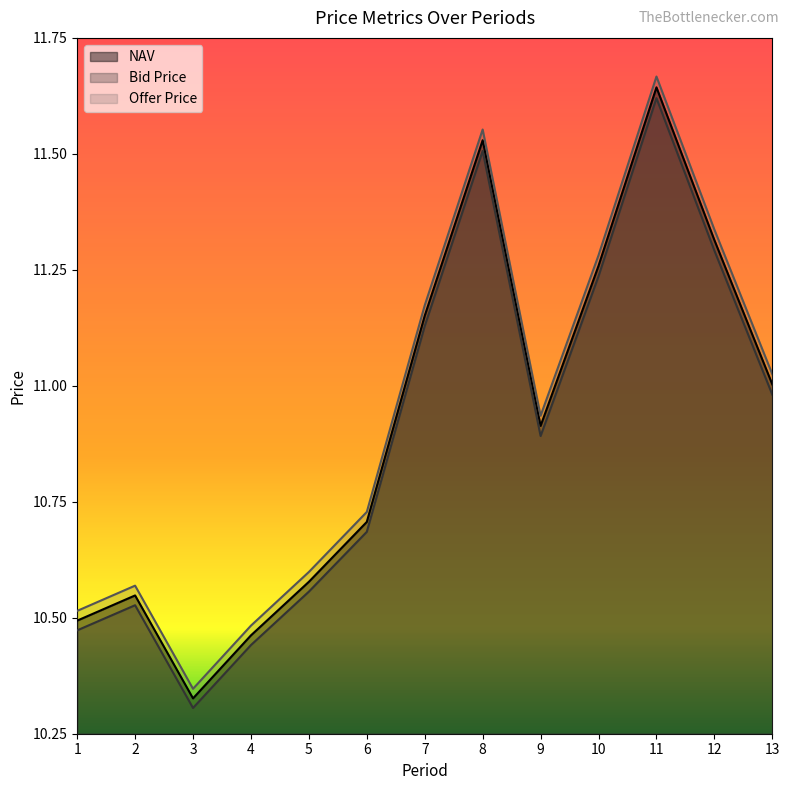

True or false: NAV and Offer Price intersect in this chart.

False